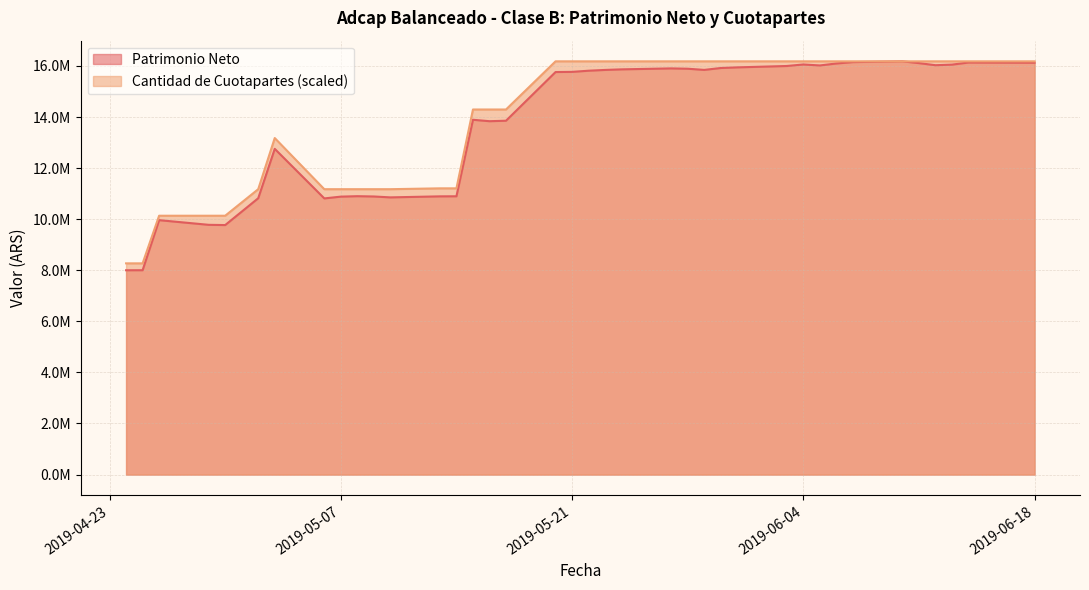

What is the sum of all Patrimonio Neto values?

522294479.8